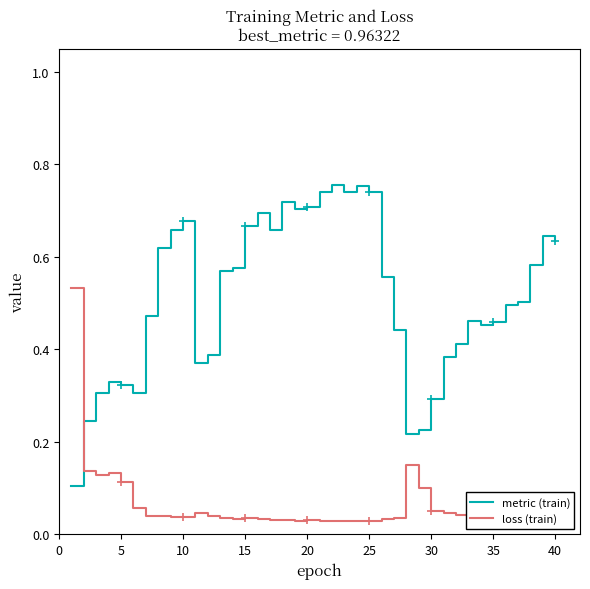

In metric (train), how many points are higher than both neighbors (excluding endpoints)?

8